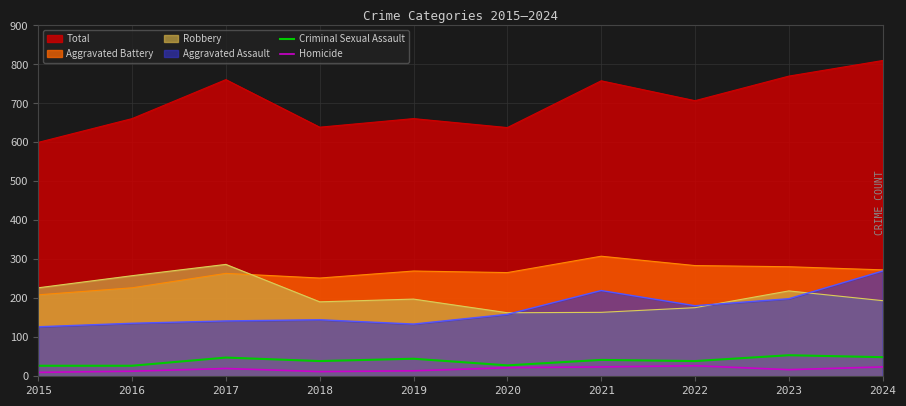

What is the sum of all Homicide values?

183